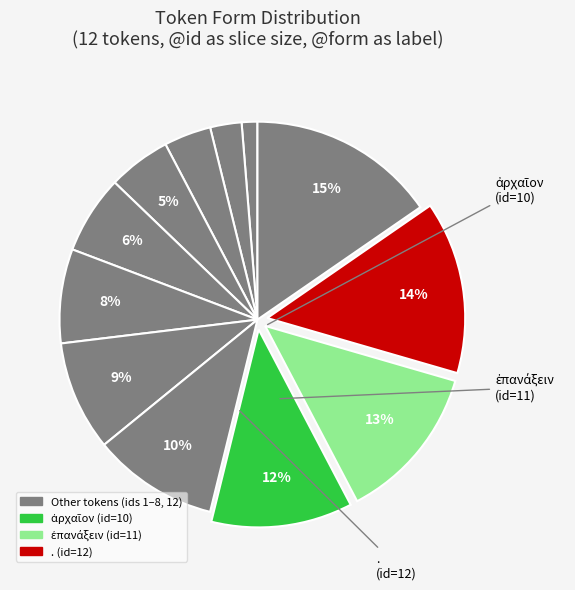

How many slices are in this pie chart?

12